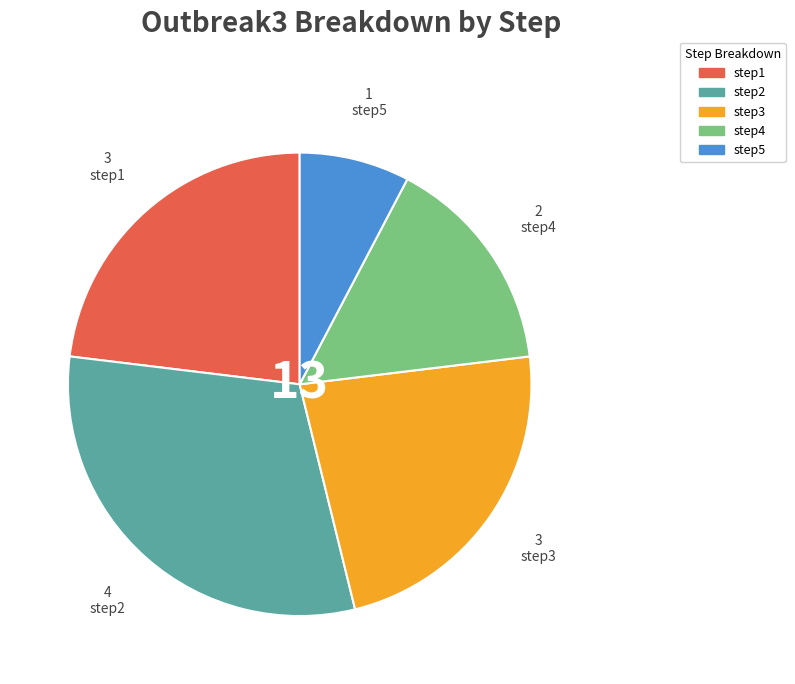

Is there a majority slice in this chart?

No